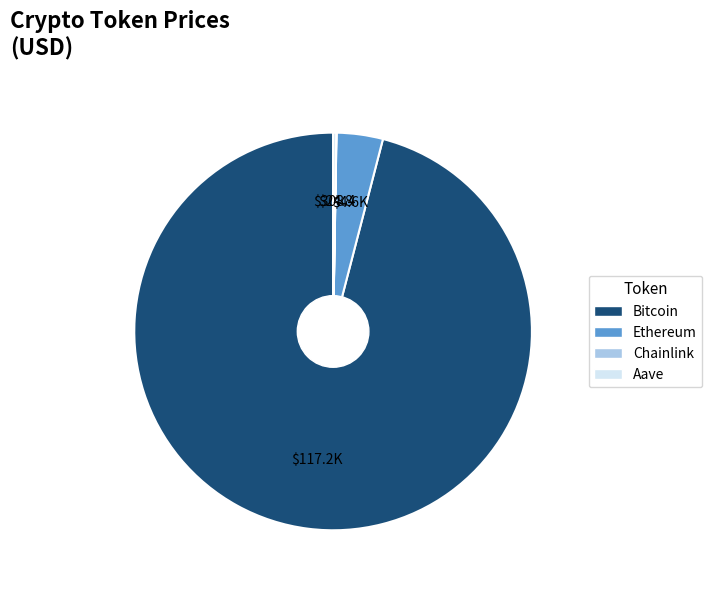

Is it true that Ethereum is 4% of the pie?

True